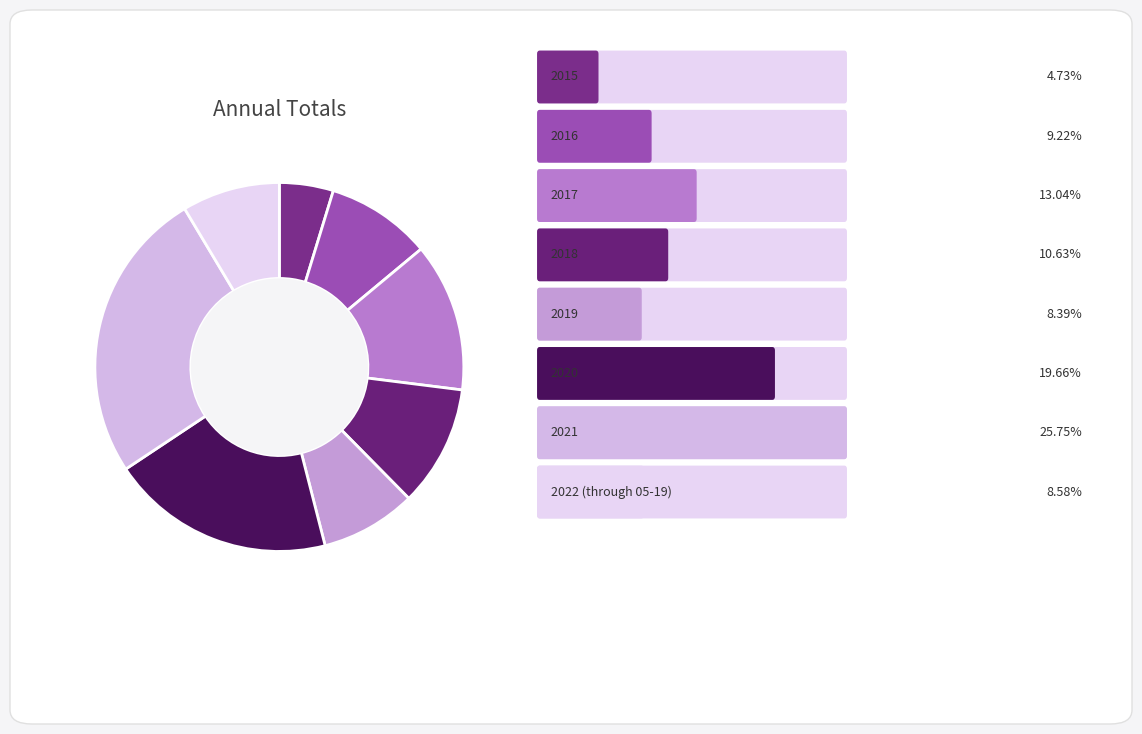

How many segments does this pie chart have?

8